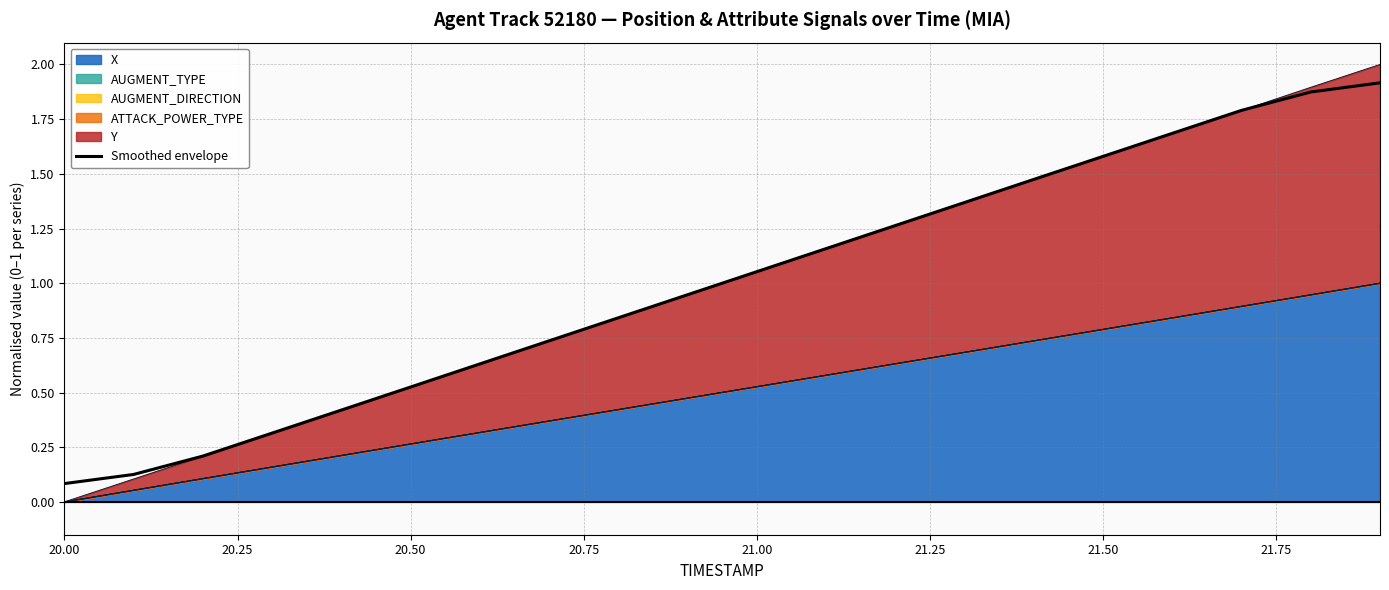

How many lines are shown in the chart?

1